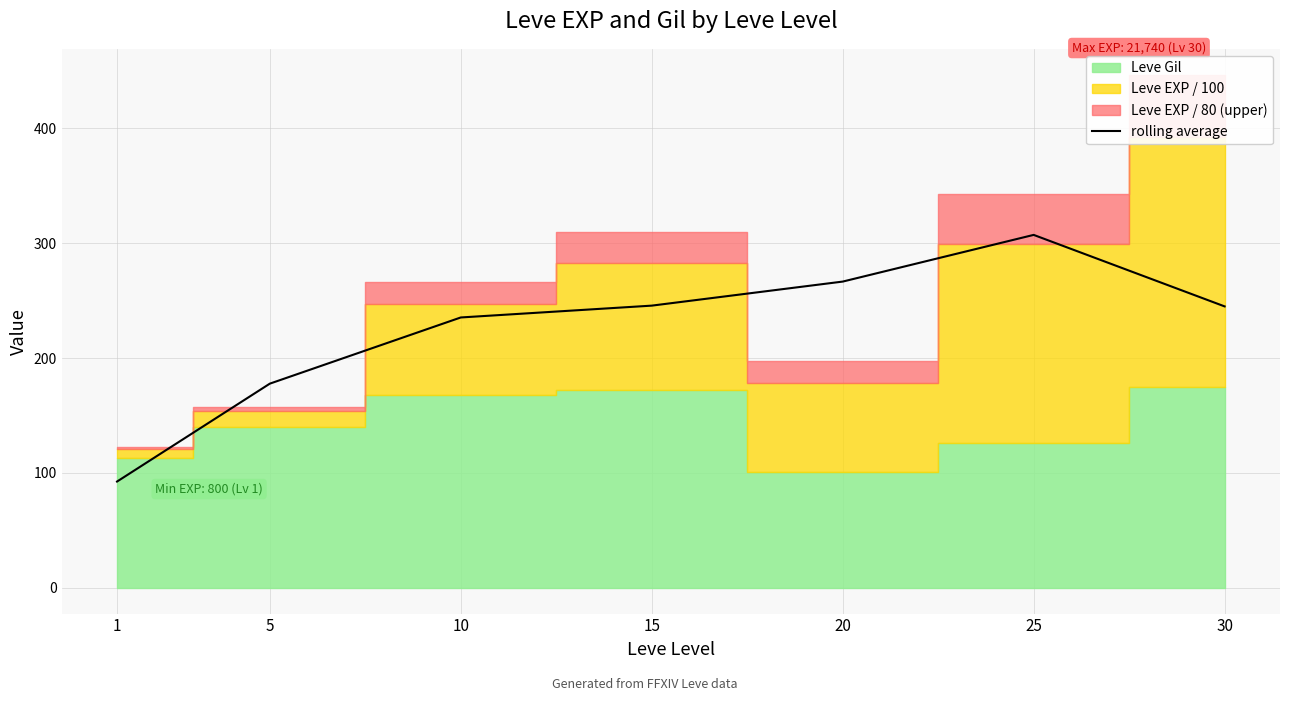

The value of rolling average at 15 is 245.6. True or false?

True